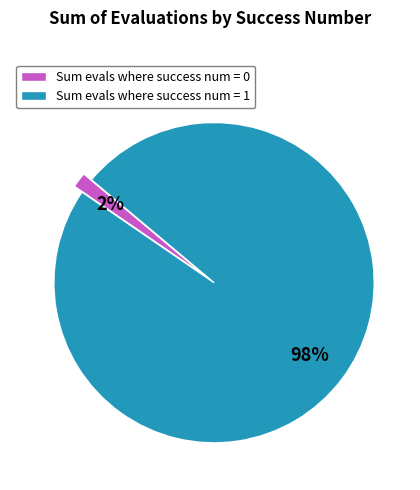

Which has a higher value, Sum evals where success num = 0 or Sum evals where success num = 1?

Sum evals where success num = 1